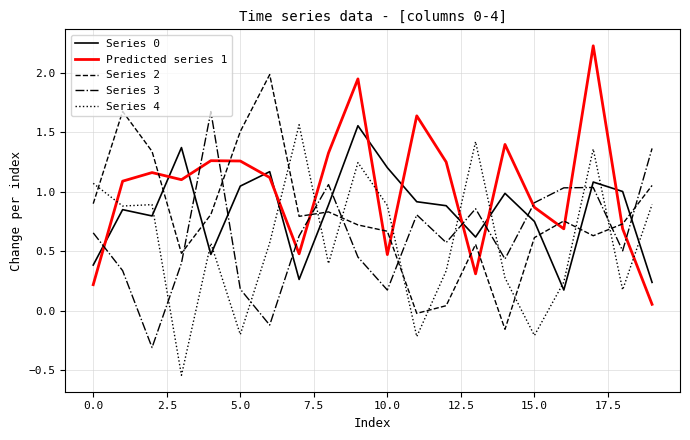

What is the maximum value shown in the chart?

2.2